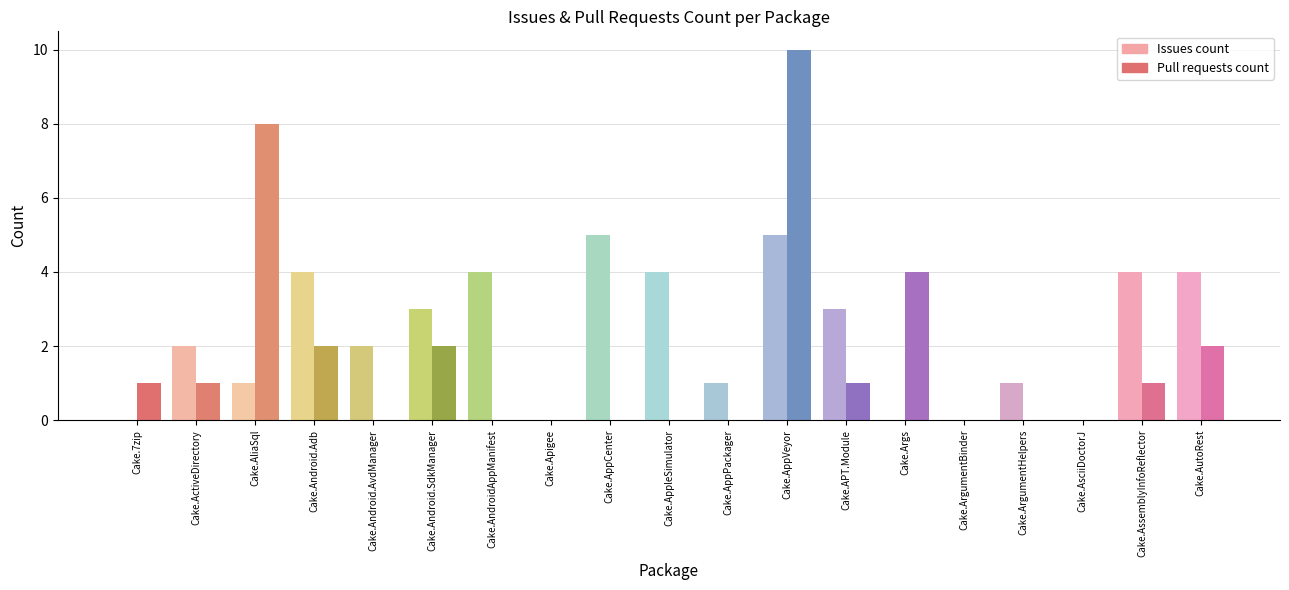

How many values in Issues count are above zero?

14